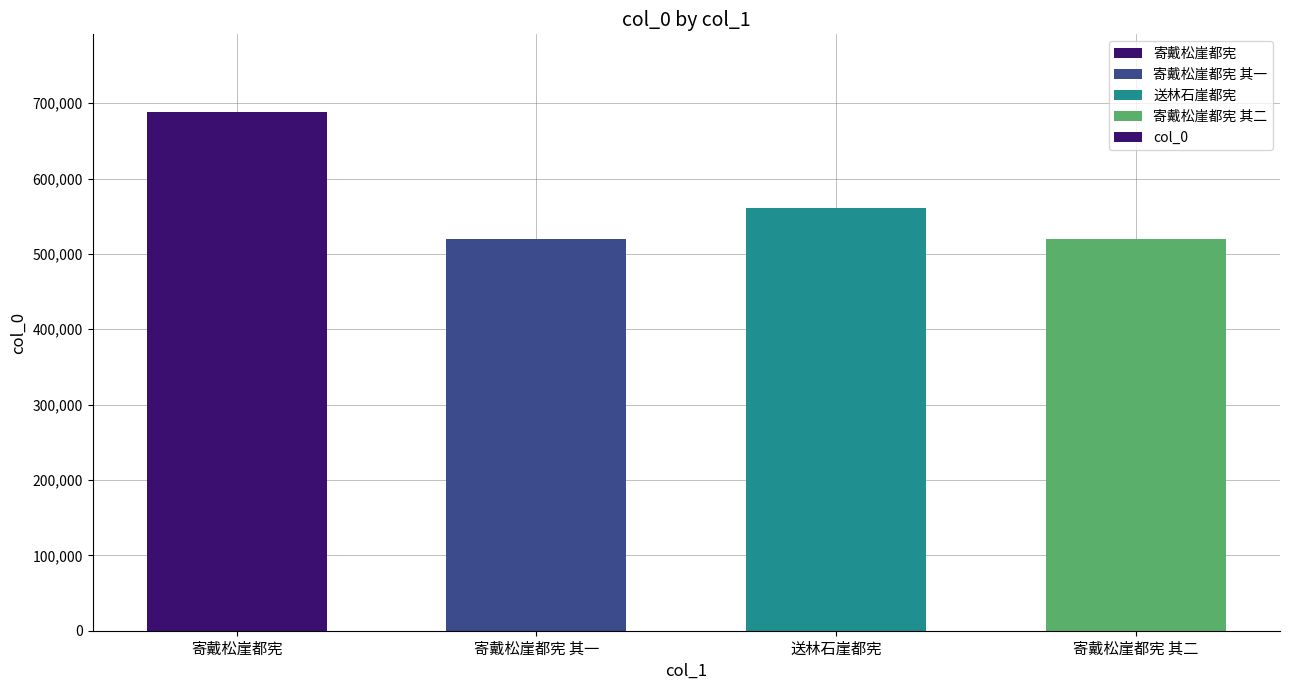

What is the greatest value displayed?

688144